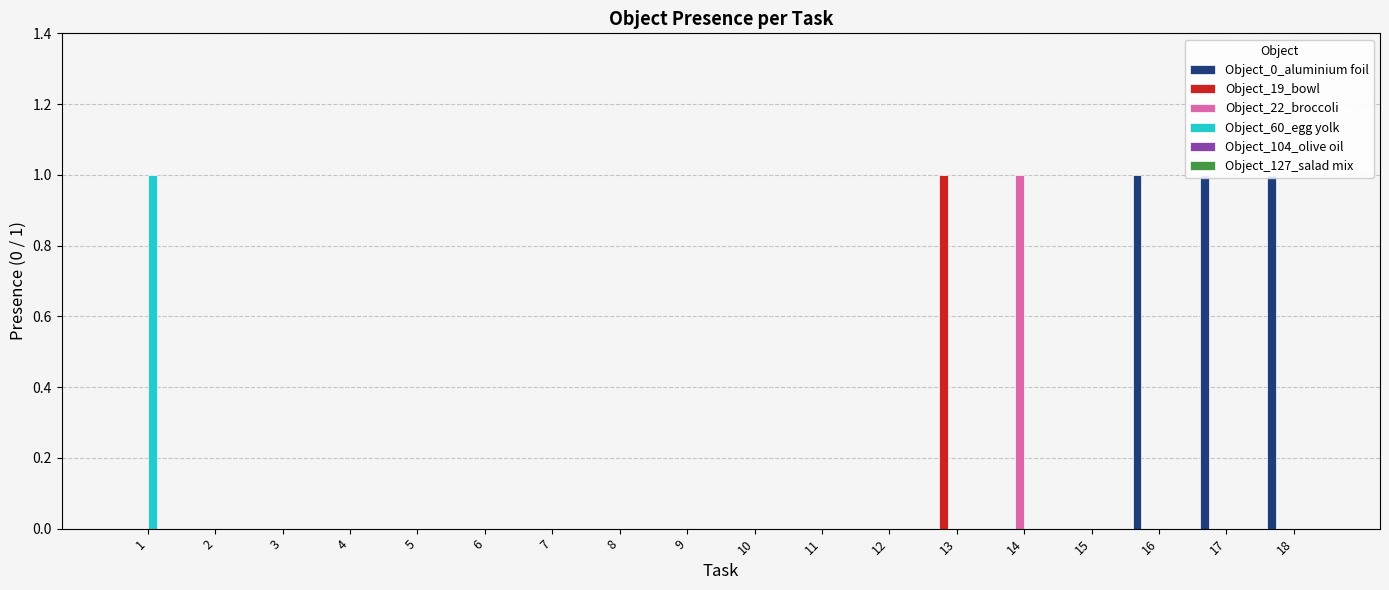

Is the value of Object_19_bowl at 17 greater than the value of Object_22_broccoli at 14?

No